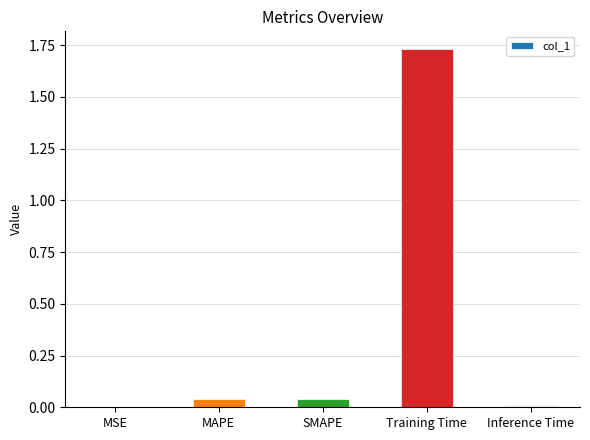

What is the average value?

0.4